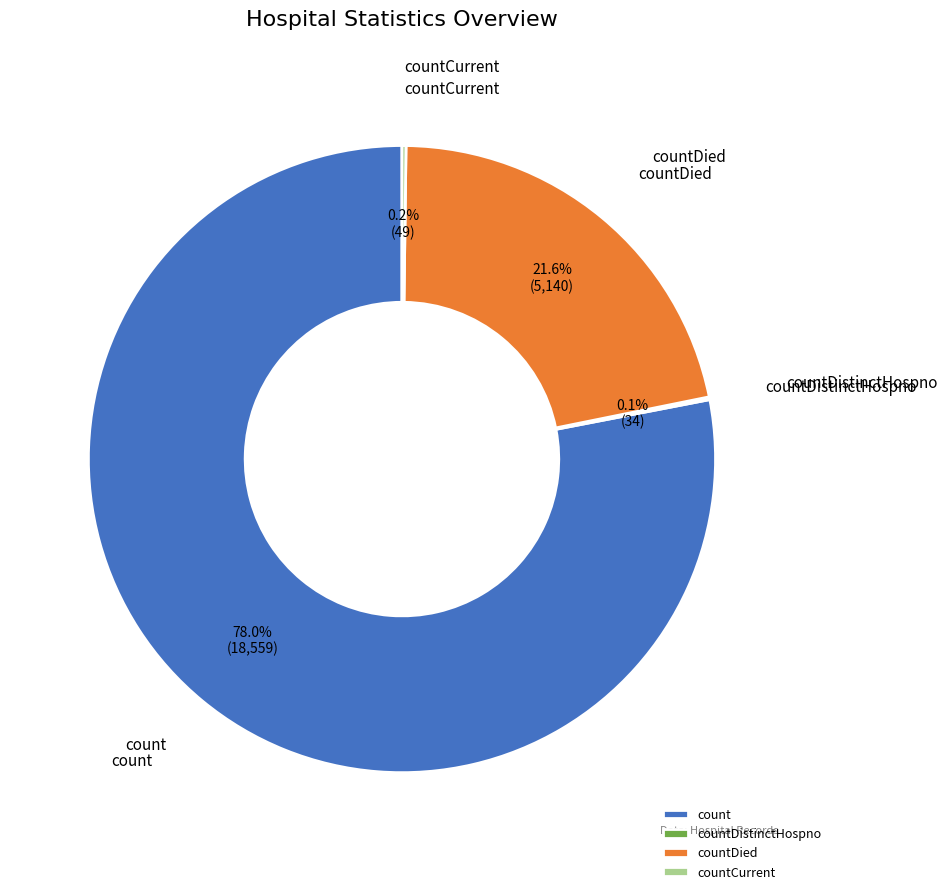

What is the majority slice?

count